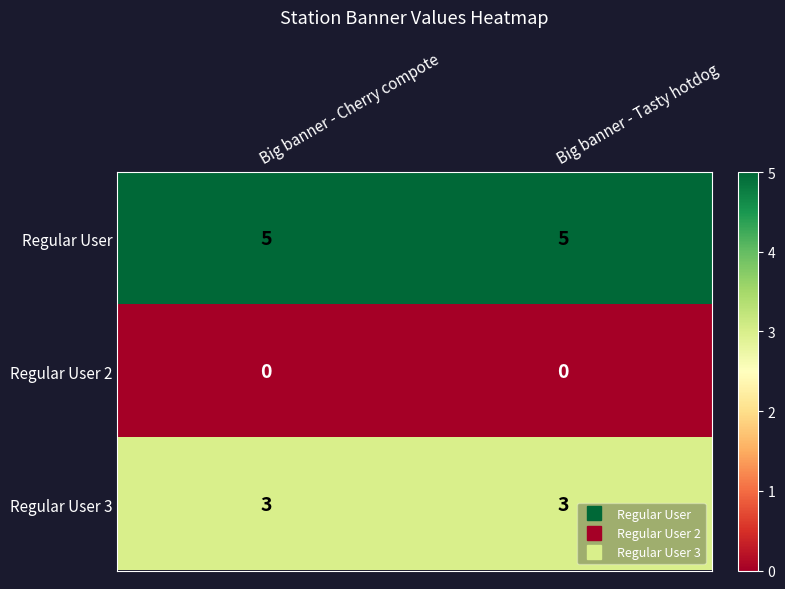

Reading right to left, transcribe all the data shown in this chart.

Regular User: Big banner - Tasty hotdog=5	Big banner - Cherry compote=5
Regular User 2: Big banner - Tasty hotdog=0	Big banner - Cherry compote=0
Regular User 3: Big banner - Tasty hotdog=3	Big banner - Cherry compote=3